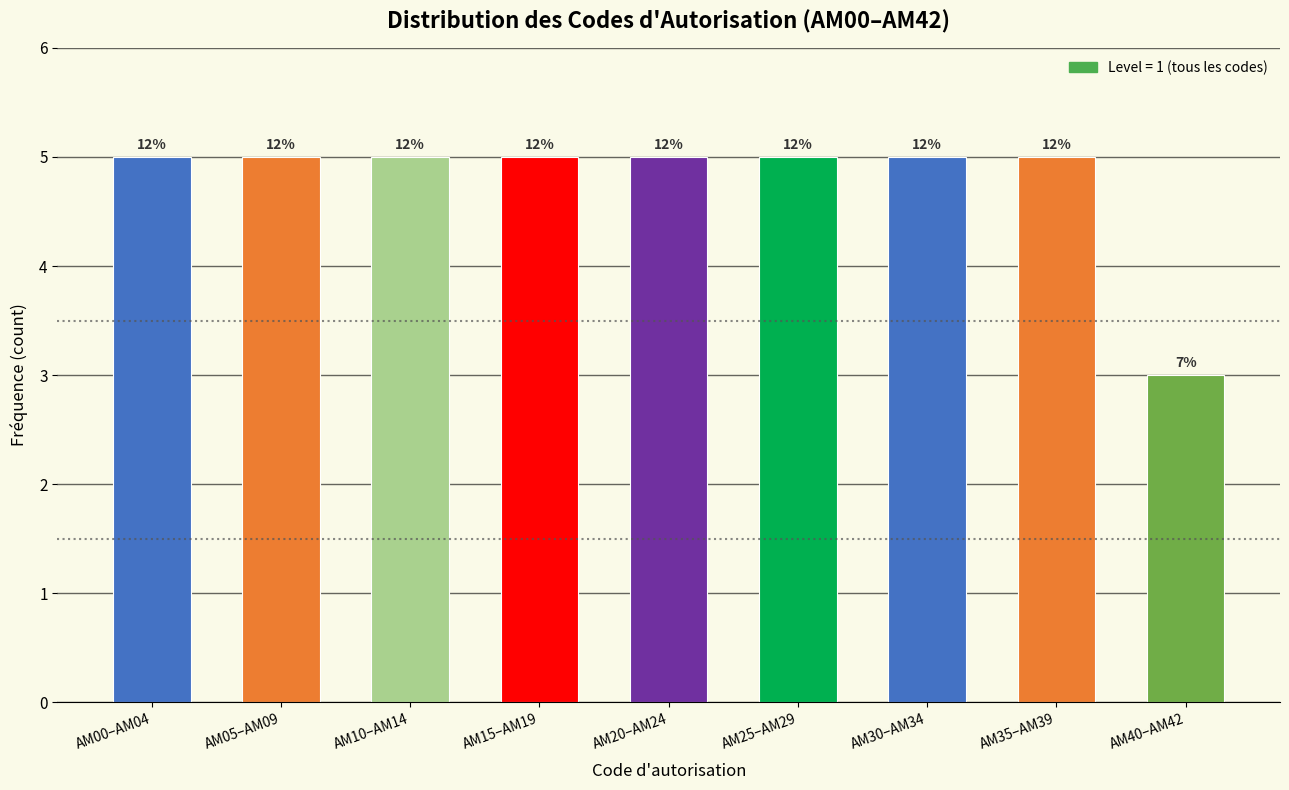

Does the chart contain any negative values?

No